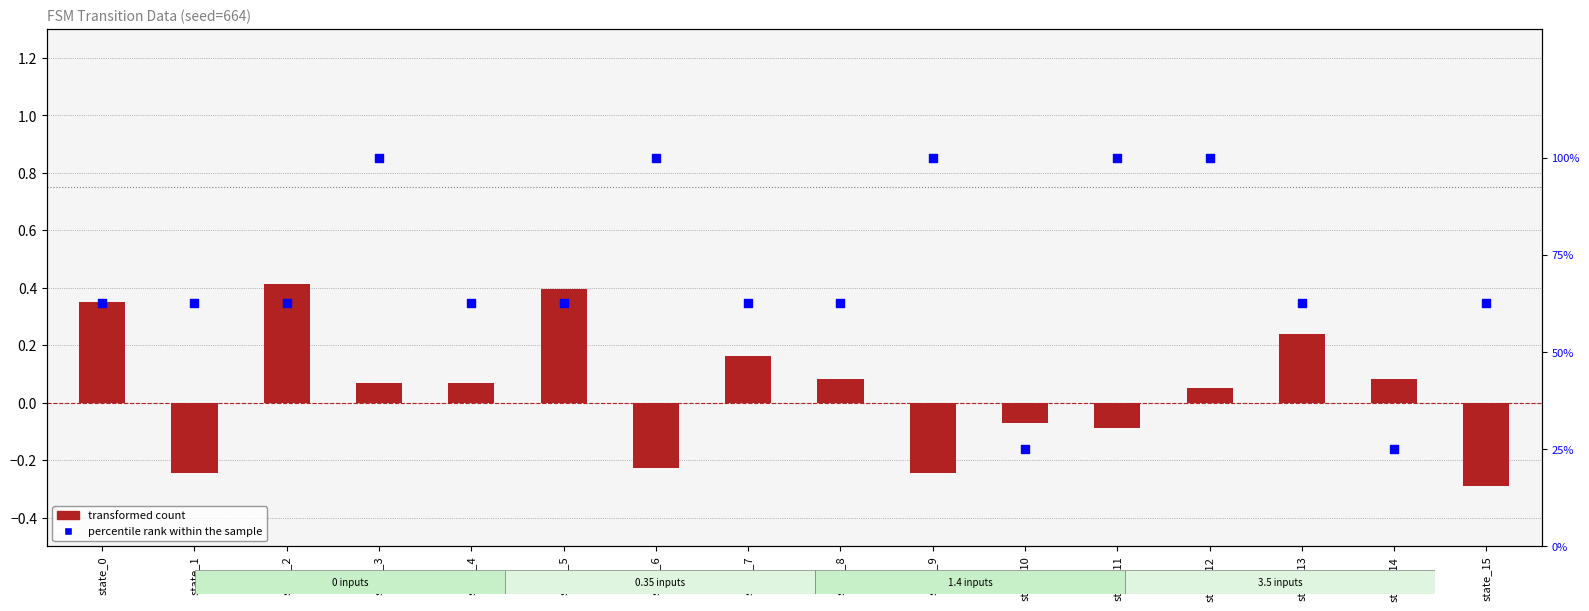

What is the total value across all series at state_5?

62.9